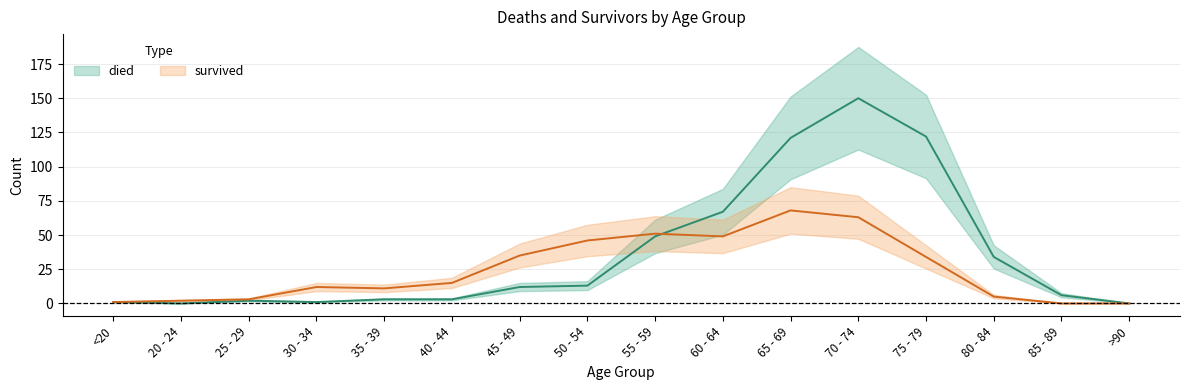

Rank the series at 50 - 54 from lowest to highest value.

died, survived